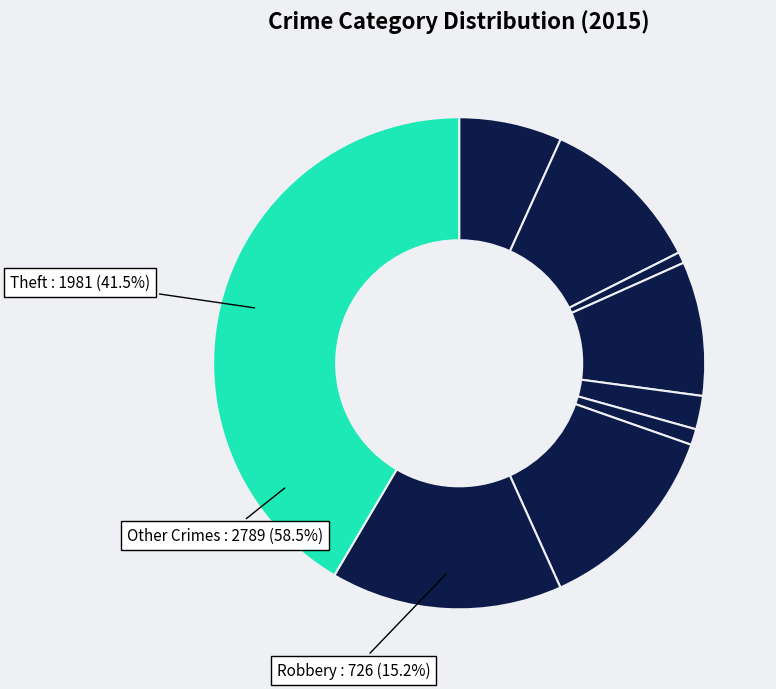

To the nearest percent, what portion does Arson represent?

1%